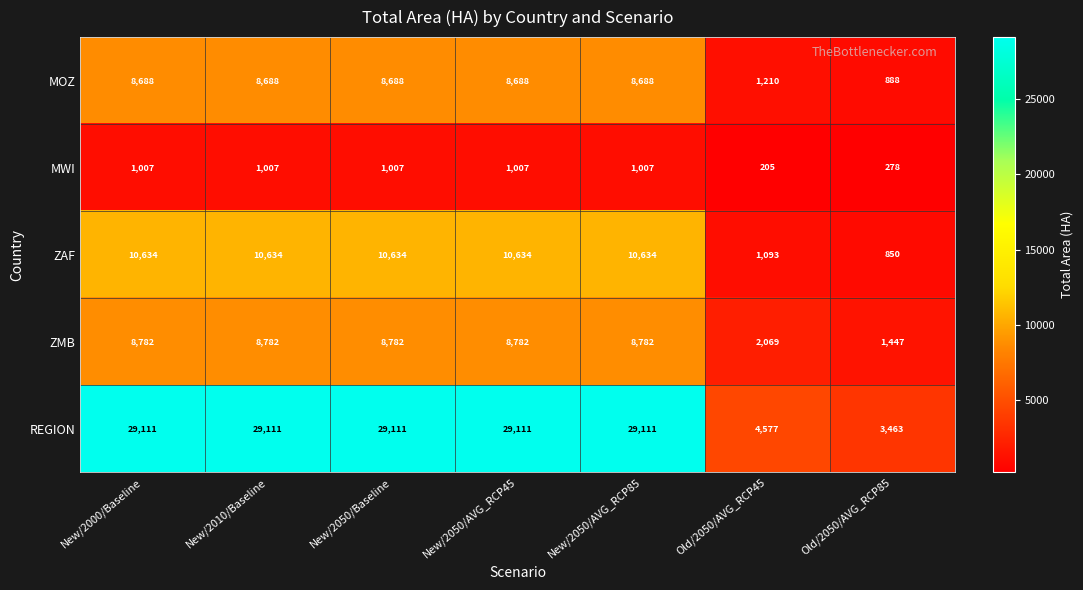

What is the difference between the highest and lowest values at New/2010/Baseline?

28104